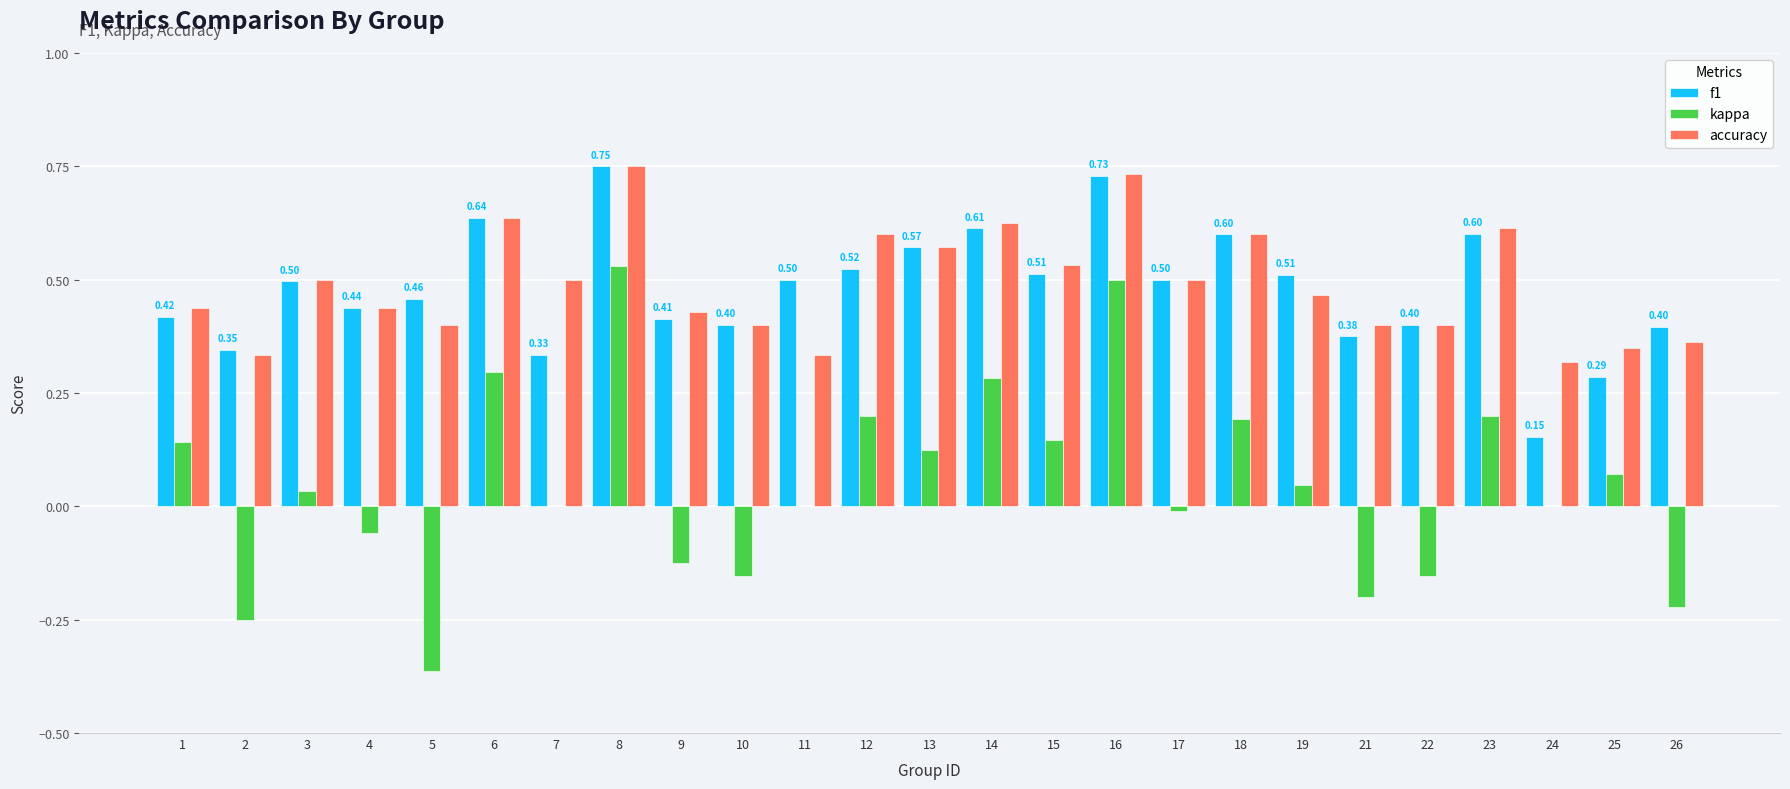

What is the total value across all series at 18?

1.4